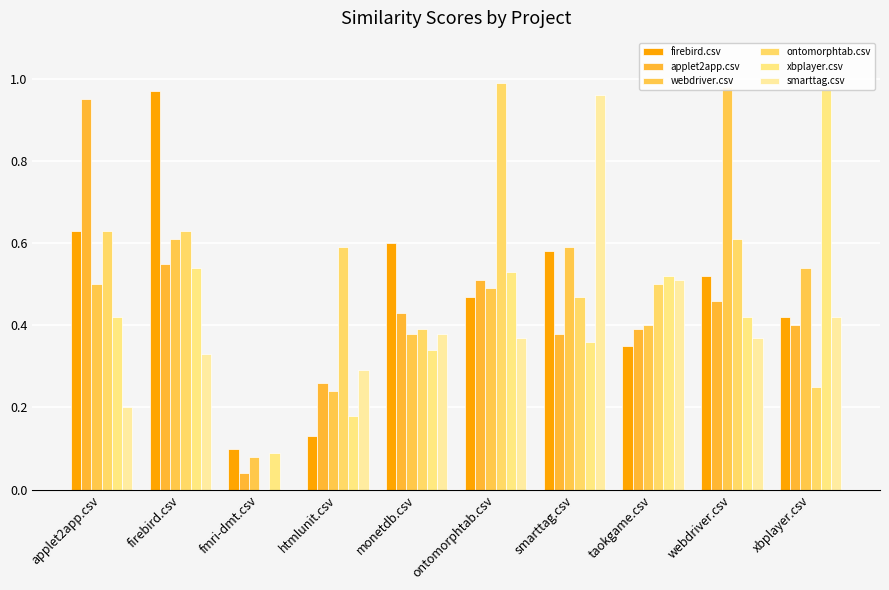

At which category is the sum across all series the highest?

firebird.csv